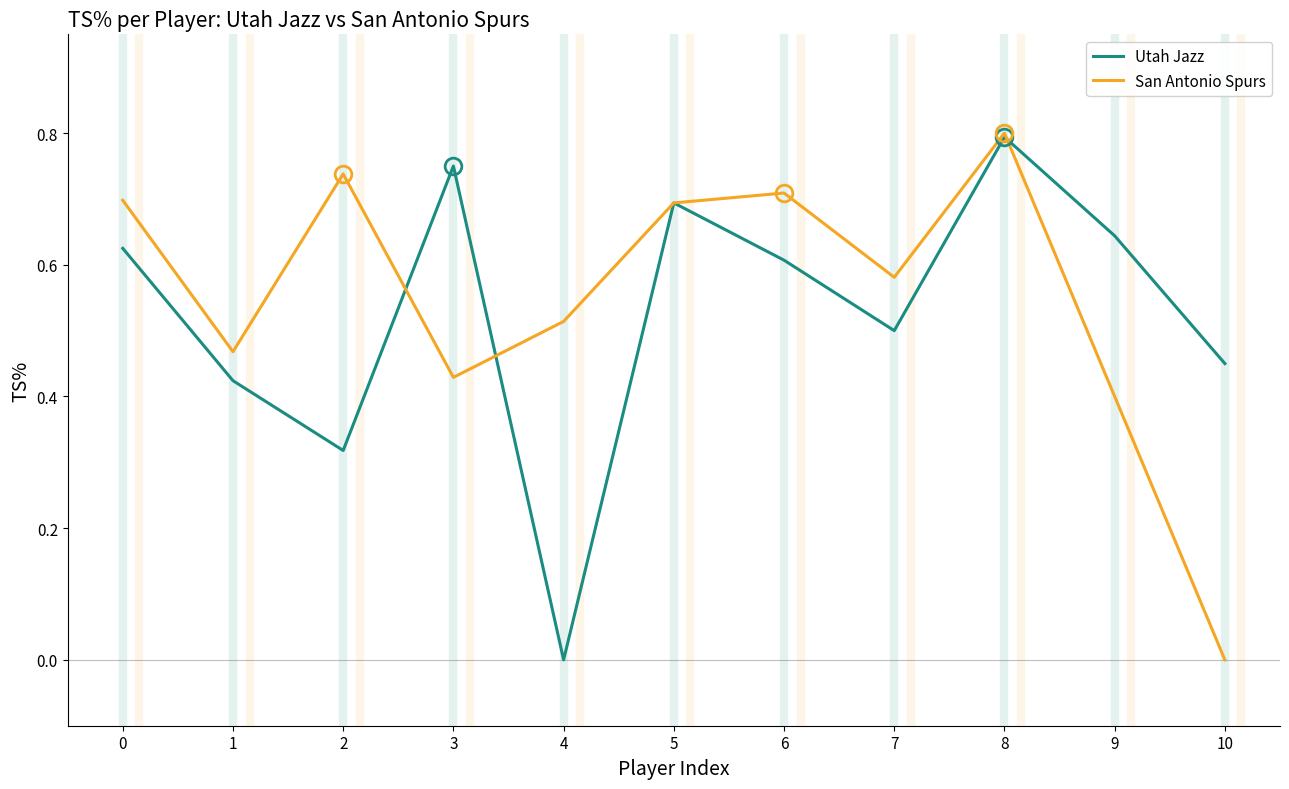

Where is San Antonio Spurs nearest to the value 0?

10